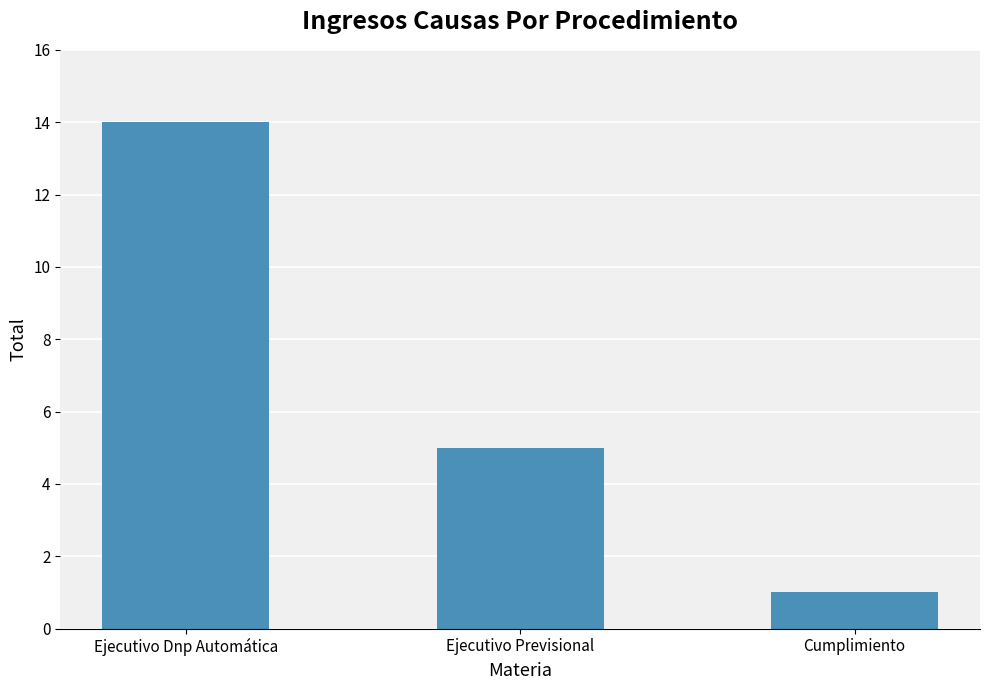

Reading left to right, transcribe all the data shown in this chart.

14	5	1